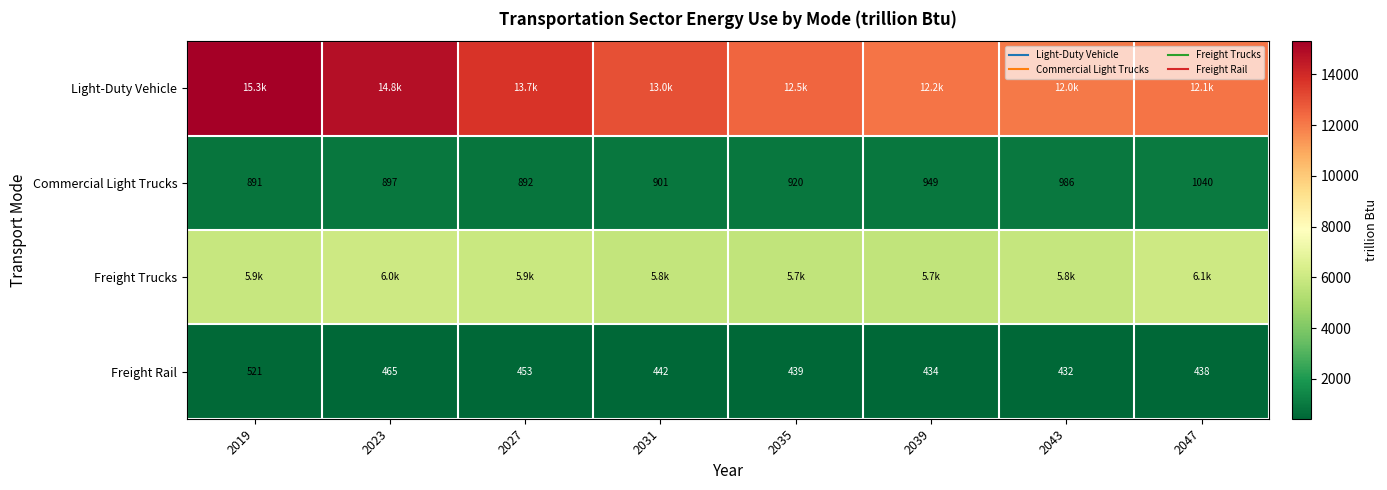

What is the average value of the Commercial Light Trucks series?

934.5